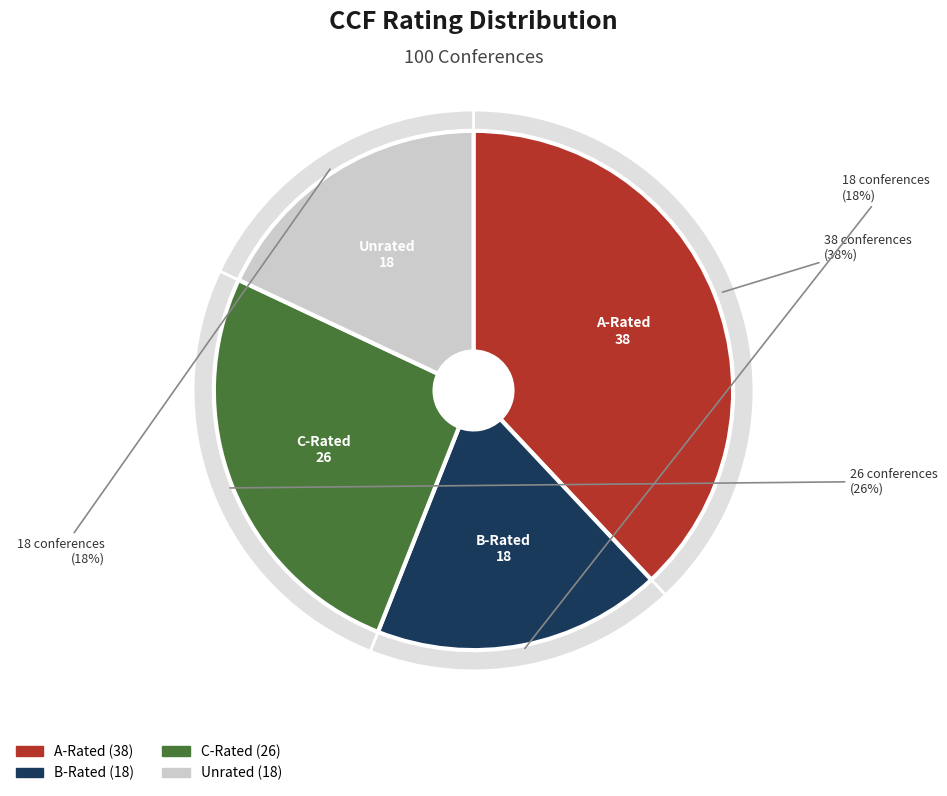

Is the sum of B and A greater than half?

Yes